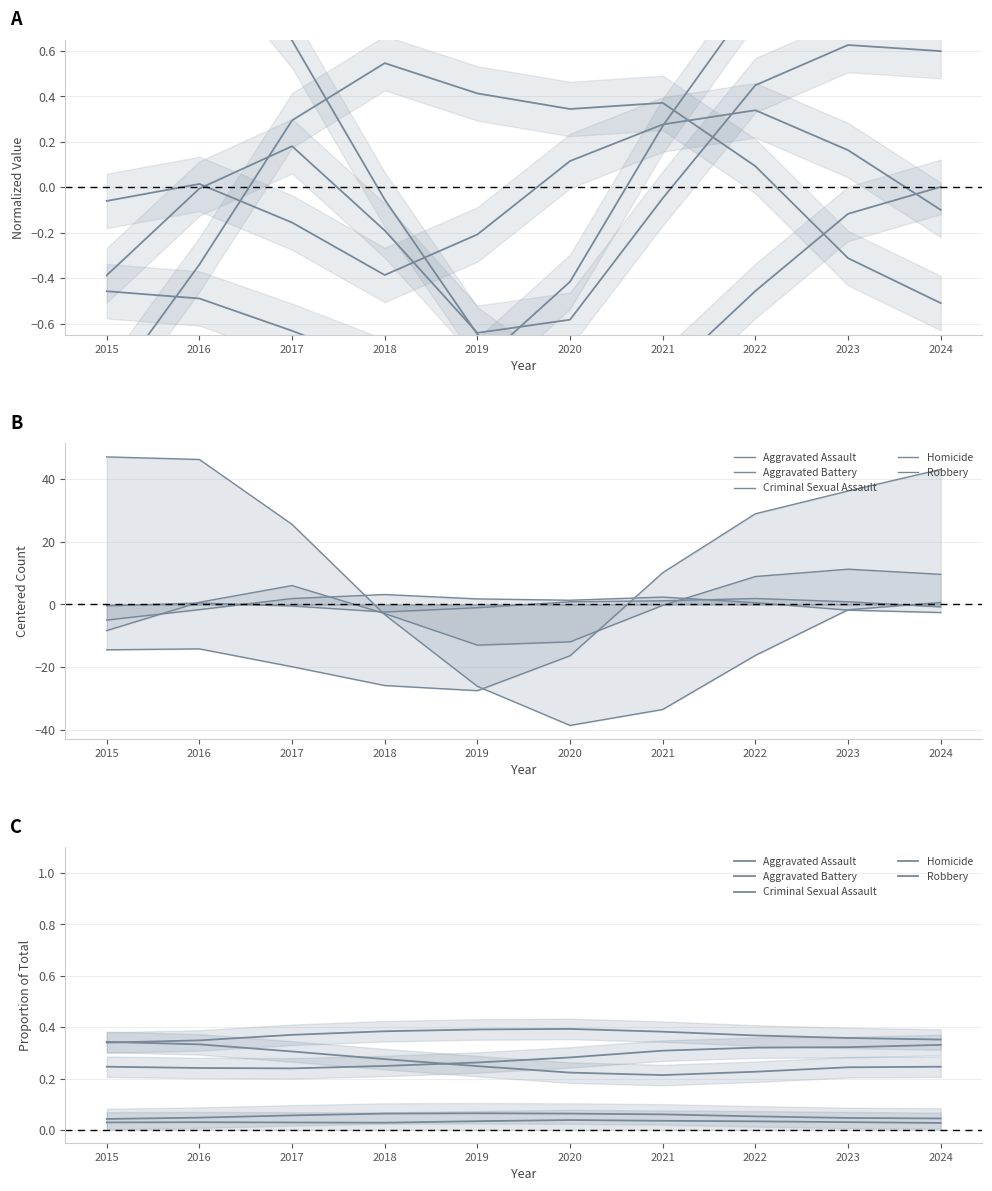

Between 2015 and 2018, which is larger?

2018